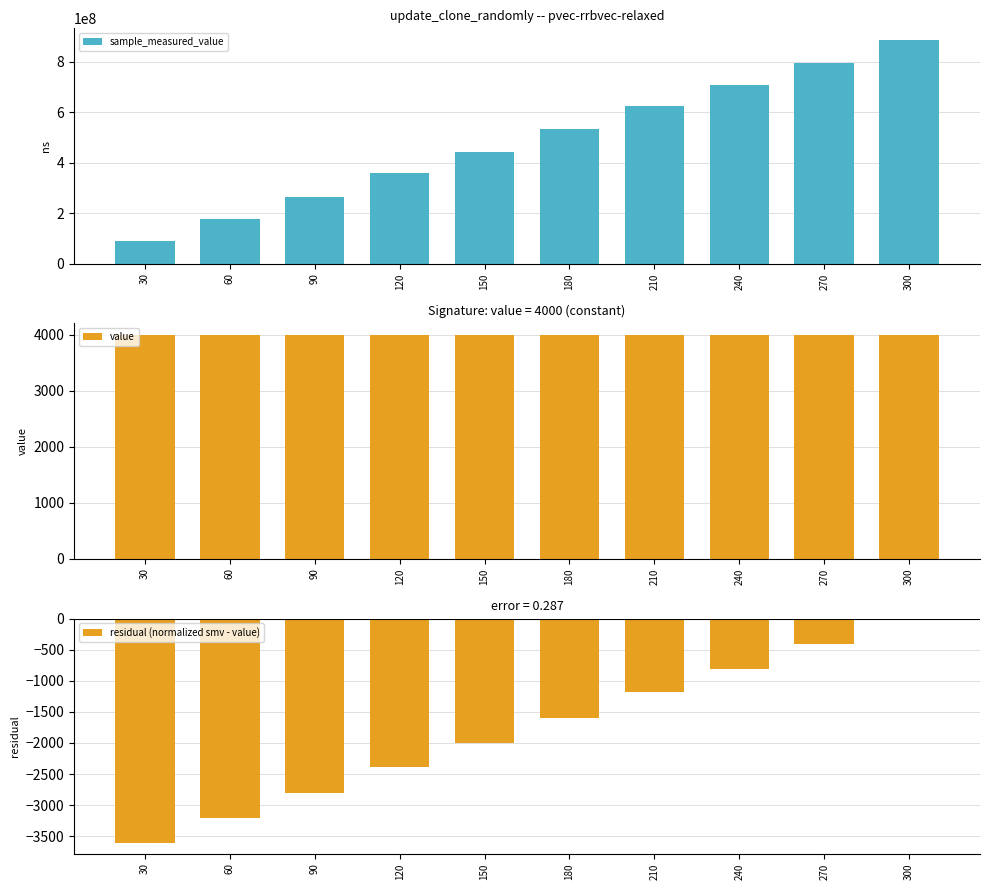

The sample_measured_value series shows 534733048.0 at 180. True or false?

True